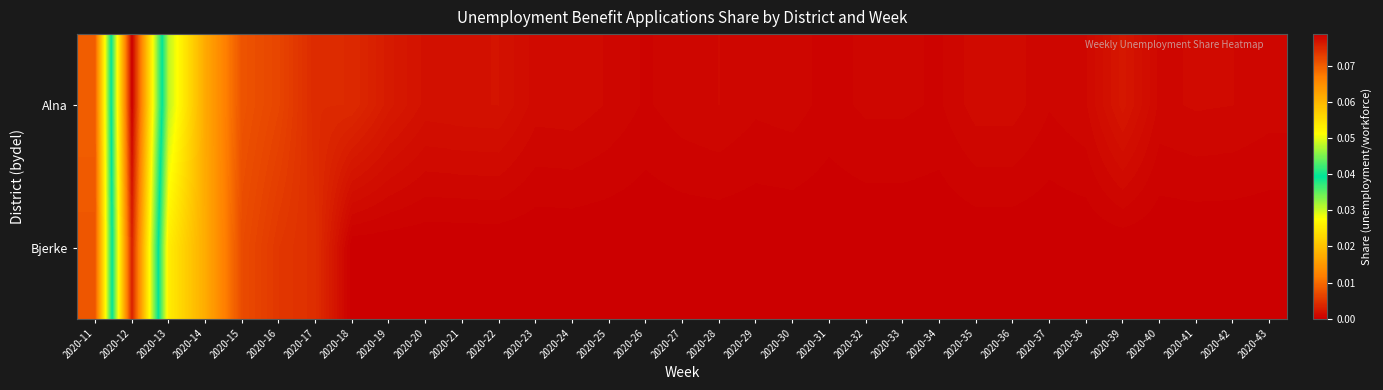

Which label corresponds to the largest value in the chart?

2020-12